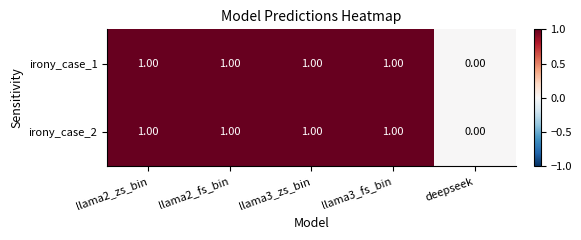

Count the number of data series in this chart.

2